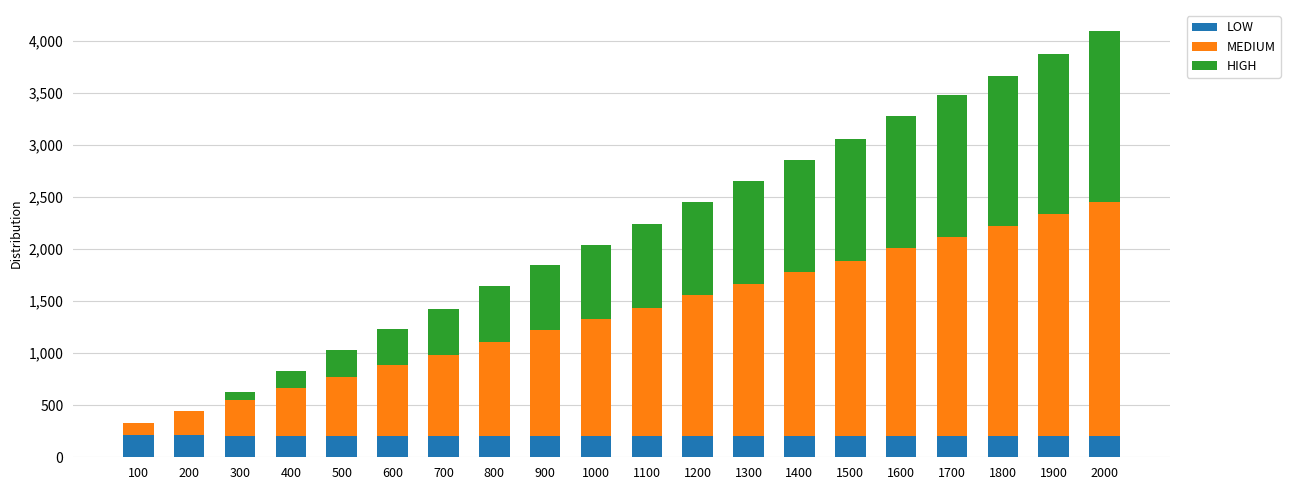

What is the sum of the LOW values at 900 and 1700?

409.5